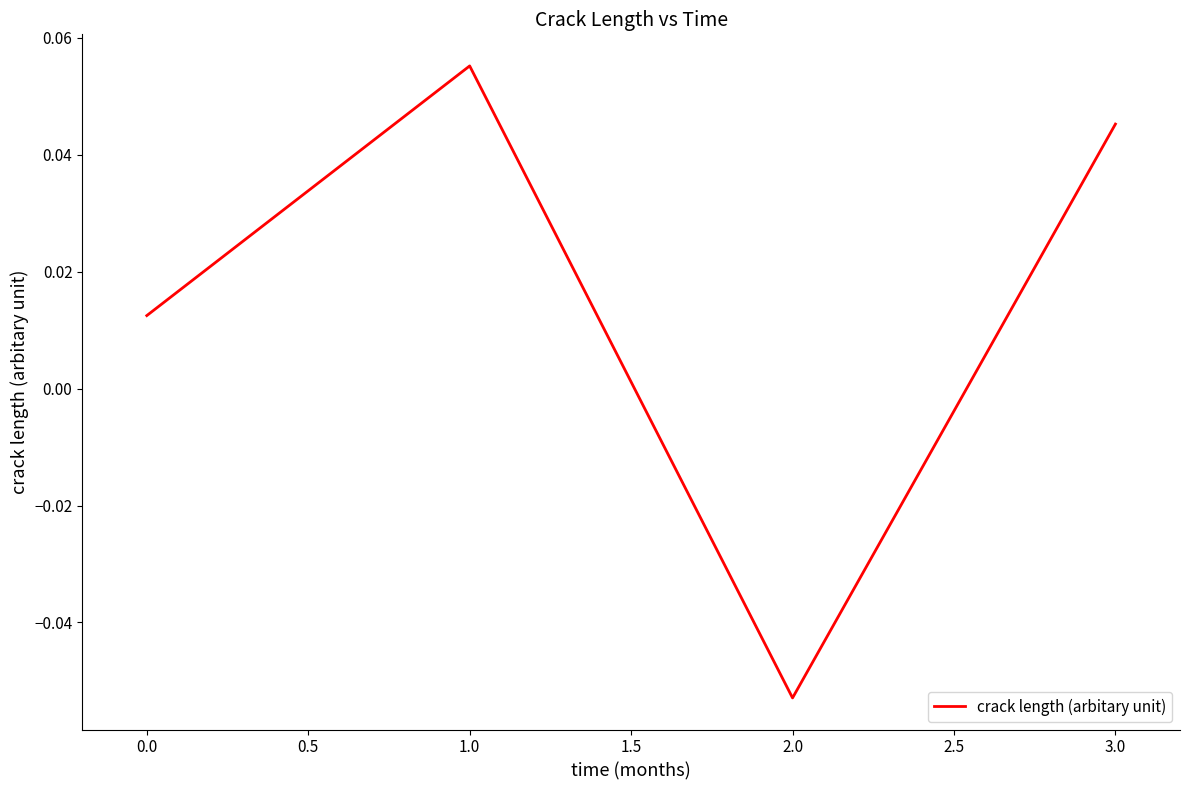

How many negative values are there?

1